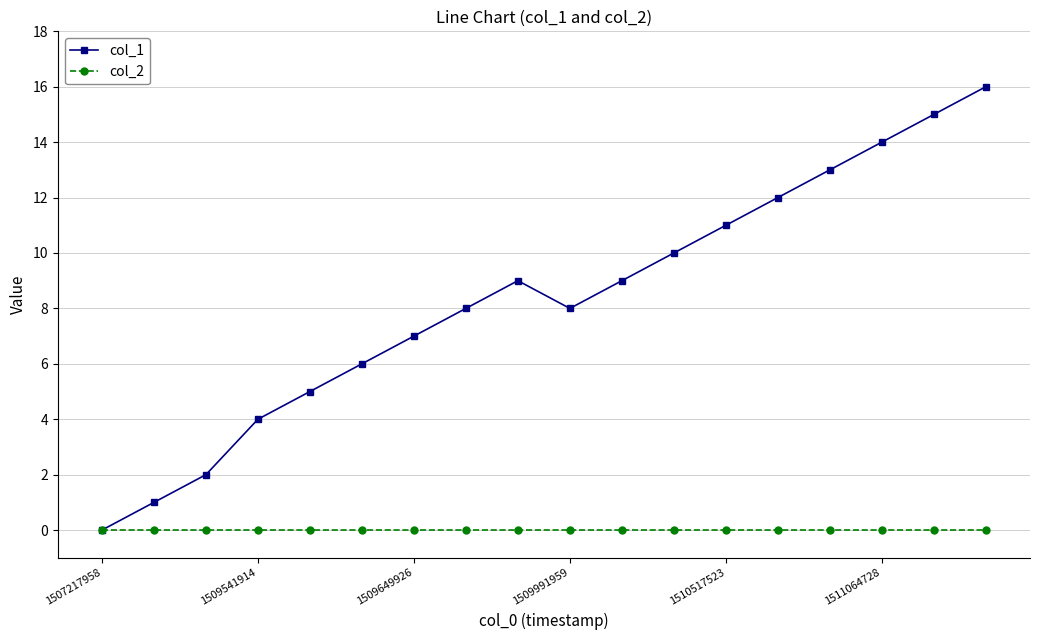

Which series has the largest total across all categories?

col_1